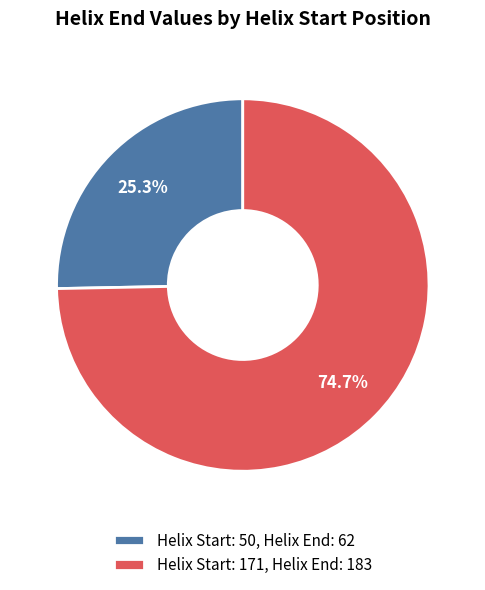

What portion of the pie excludes Helix Start: 50, Helix End: 62?

74.7%